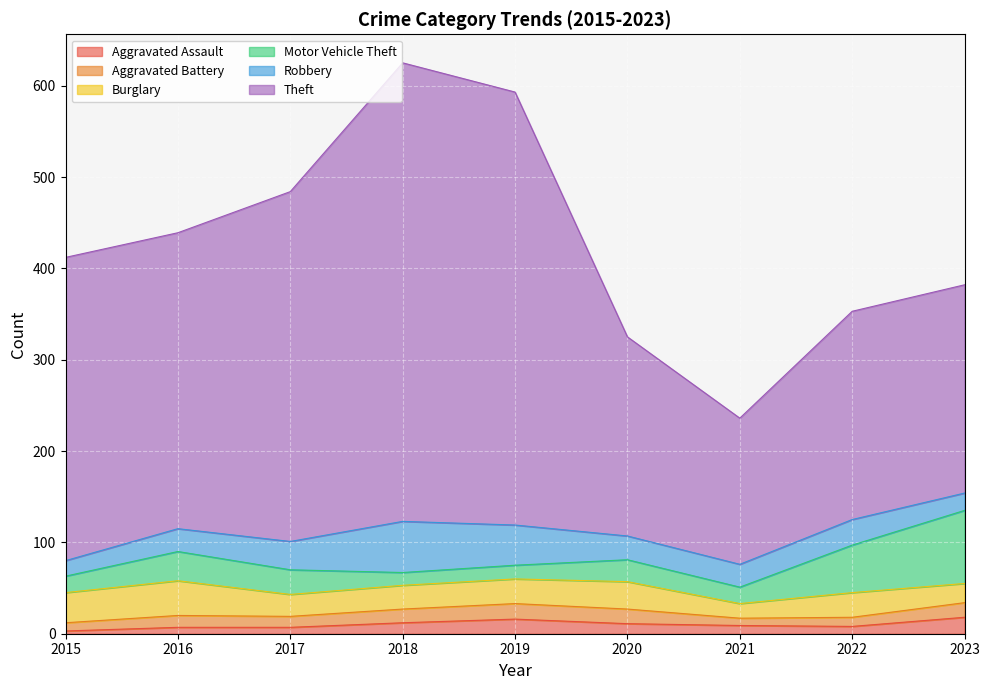

What is the minimum value shown in the chart?

3